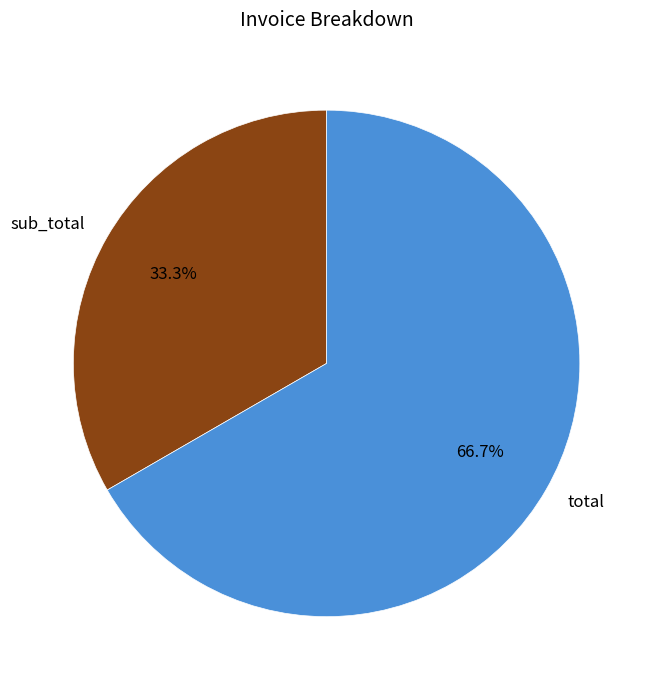

Rank the categories by value from lowest to highest.

sub_total, total